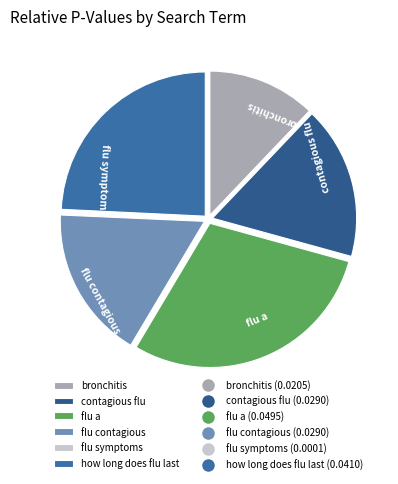

Is the sum of bronchitis and flu contagious greater than half?

No